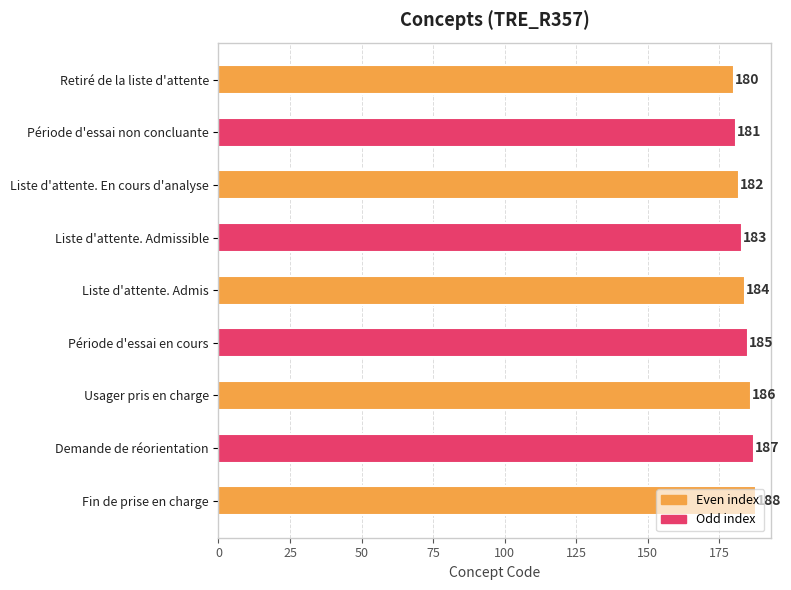

What position from the bottom is Liste d'attente. Admissible?

6